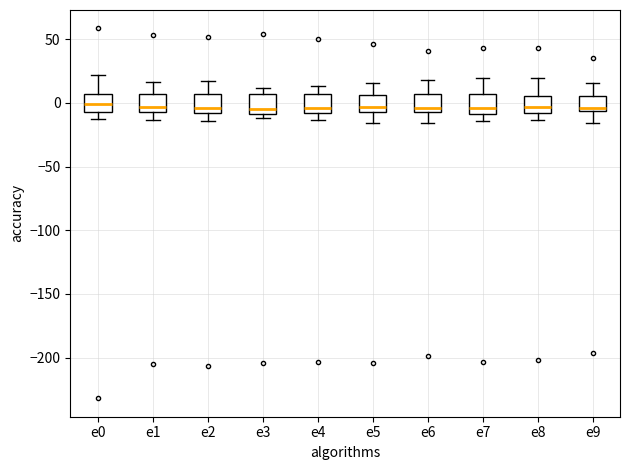

Reading left to right, read every box against the y-axis: the position of its median line, the range the box covers, and the ends of its whiskers. The values are not printed on the chart, so give them approximately, as read against the axis.

e0: median 0, box -5 to 5, whiskers -15 to 20
e1: median -5 (just above the box's lower edge), box -5 to 5, whiskers -15 to 15
e2: median -5, box -10 to 5, whiskers -15 to 15
e3: median -5, box -10 to 5, whiskers -10 (just below the box's lower edge) to 10
e4: median -5, box -10 to 5, whiskers -15 to 15
e5: median -5 (just above the box's lower edge), box -5 to 5, whiskers -15 to 15
e6: median -5 (just above the box's lower edge), box -5 to 5, whiskers -15 to 20
e7: median -5, box -10 to 5, whiskers -15 to 20
e8: median -5, box -10 to 5, whiskers -15 to 20
e9: median -5 (just above the box's lower edge), box -5 to 5, whiskers -15 to 15